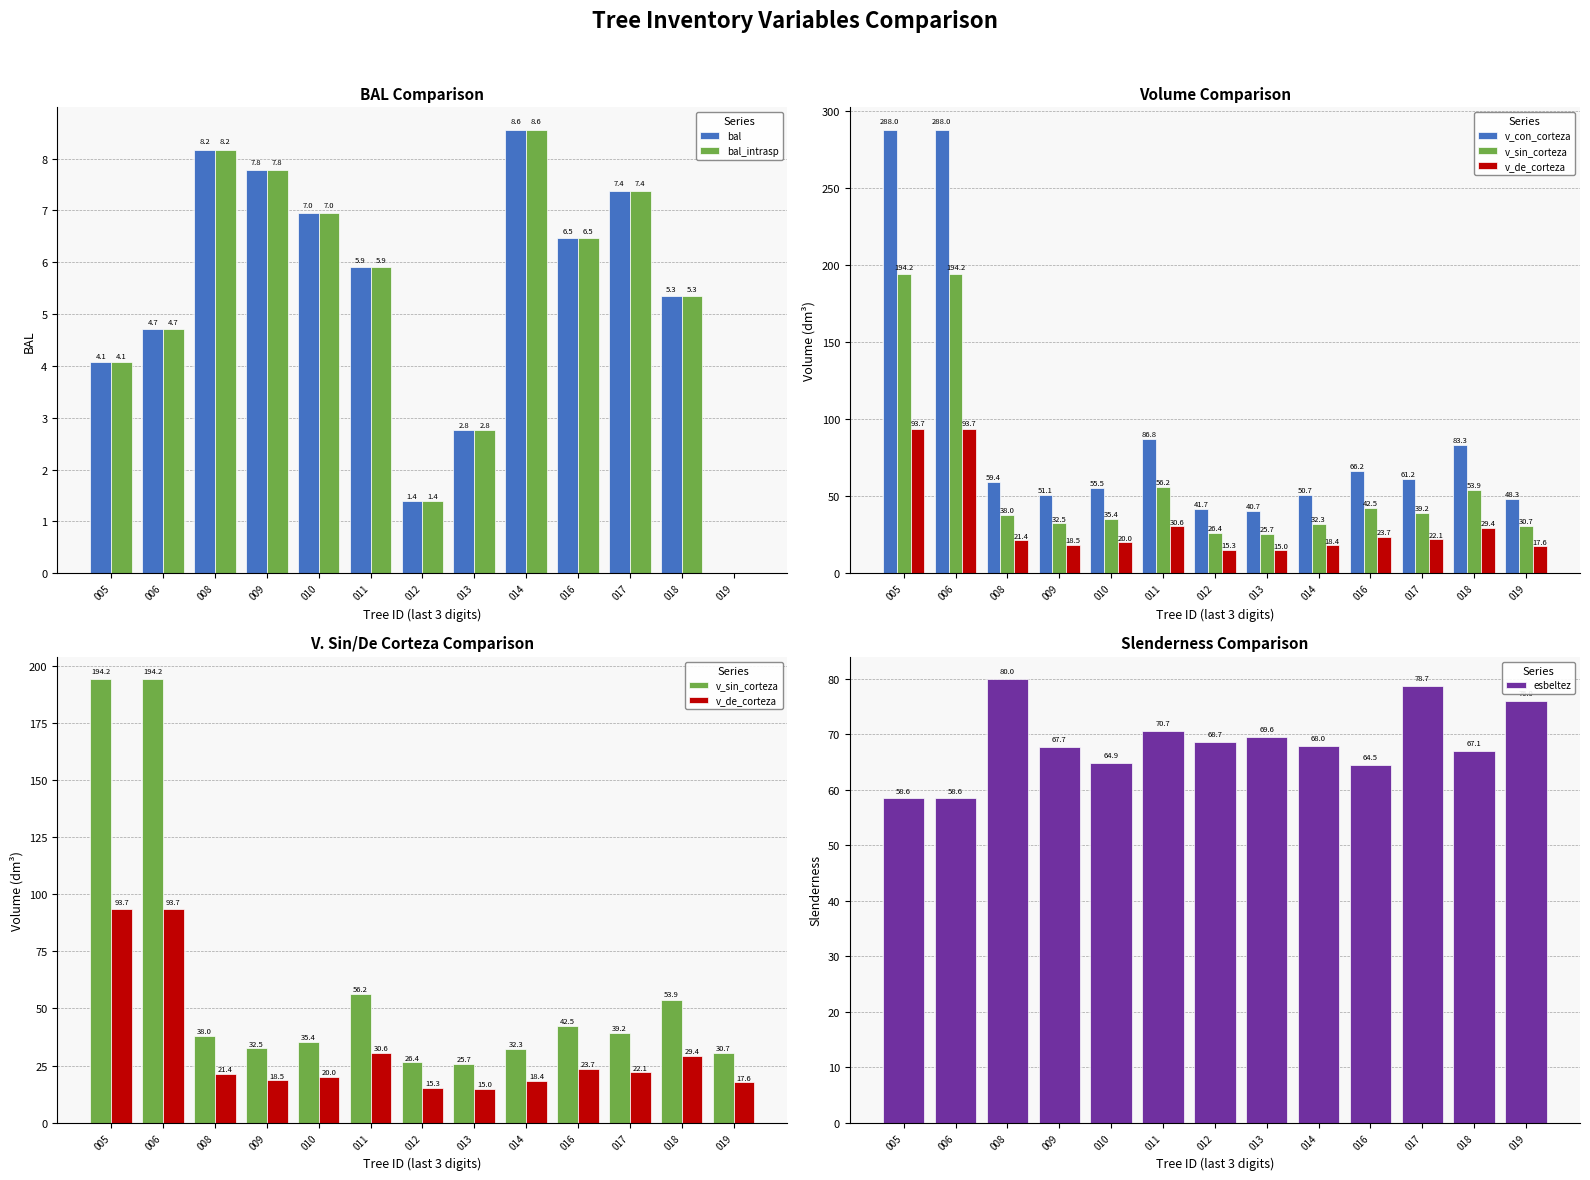

What is the difference between the highest and lowest values at 017?

71.4